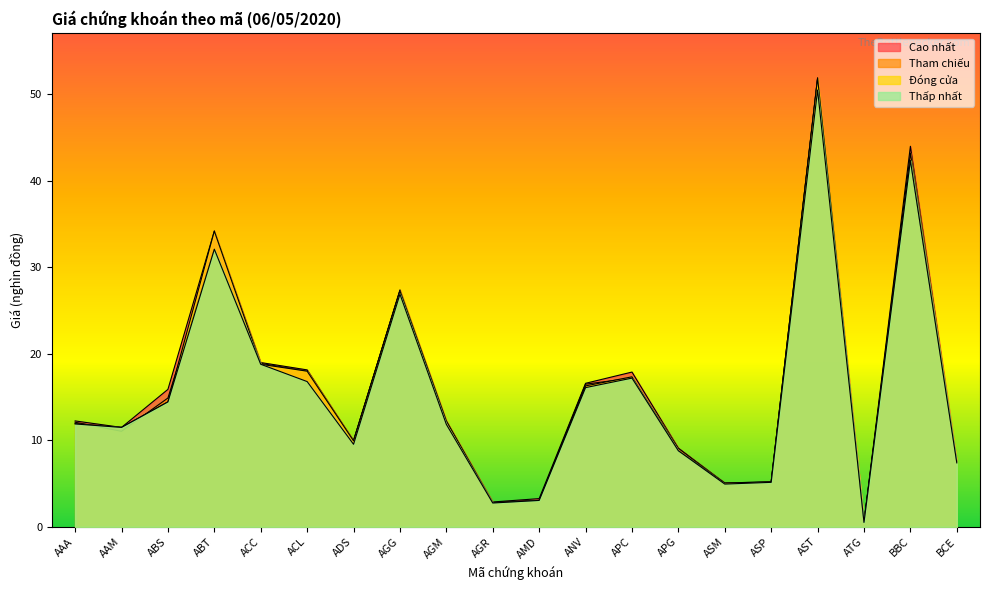

Reading left to right, transcribe all the data shown in this chart.

Cao nhất: AAA=12.2	AAM=11.5	ABS=15.9	ABT=34.2	ACC=19.0	ACL=18.1	ADS=9.9	AGG=27.4	AGM=12.2	AGR=2.9	AMD=3.3	ANV=16.6	APC=17.9	APG=9.1	ASM=5.1	ASP=5.2	AST=51.9	ATG=0.5	BBC=44.0	BCE=7.5
Tham chiếu: AAA=12.1	AAM=11.1	ABS=14.9	ABT=32.1	ACC=18.9	ACL=18.0	ADS=10.0	AGG=27.3	AGM=12.2	AGR=2.8	AMD=3.1	ANV=16.5	APC=17.2	APG=9.1	ASM=5.0	ASP=5.2	AST=51.8	ATG=0.5	BBC=43.2	BCE=7.5
Đóng cửa: AAA=11.9	AAM=11.5	ABS=14.4	ABT=34.2	ACC=18.8	ACL=18.0	ADS=9.9	AGG=27.3	AGM=12.2	AGR=2.8	AMD=3.1	ANV=16.3	APC=17.4	APG=8.8	ASM=5.1	ASP=5.2	AST=51.9	ATG=0.5	BBC=42.4	BCE=7.5
Thấp nhất: AAA=11.9	AAM=11.5	ABS=14.4	ABT=32.1	ACC=18.8	ACL=16.8	ADS=9.6	AGG=26.9	AGM=11.8	AGR=2.8	AMD=3.1	ANV=16.1	APC=17.2	APG=8.8	ASM=5.0	ASP=5.2	AST=50.5	ATG=0.5	BBC=42.4	BCE=7.4